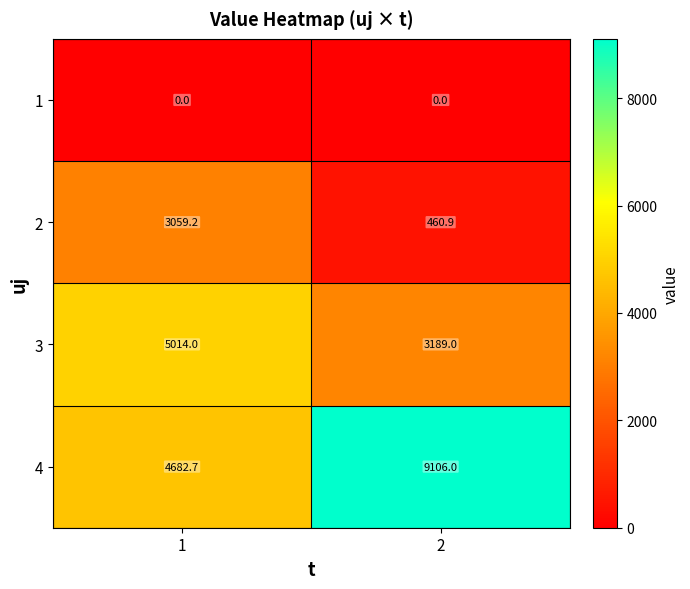

List the labels in order of 4 value, smallest first.

1, 2